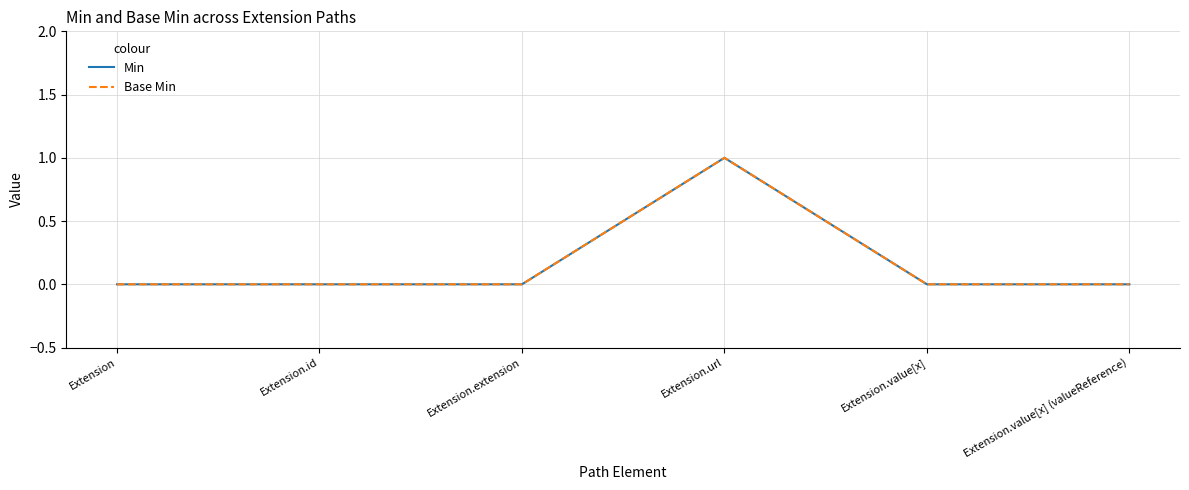

Does the chart have visible grid lines?

Yes